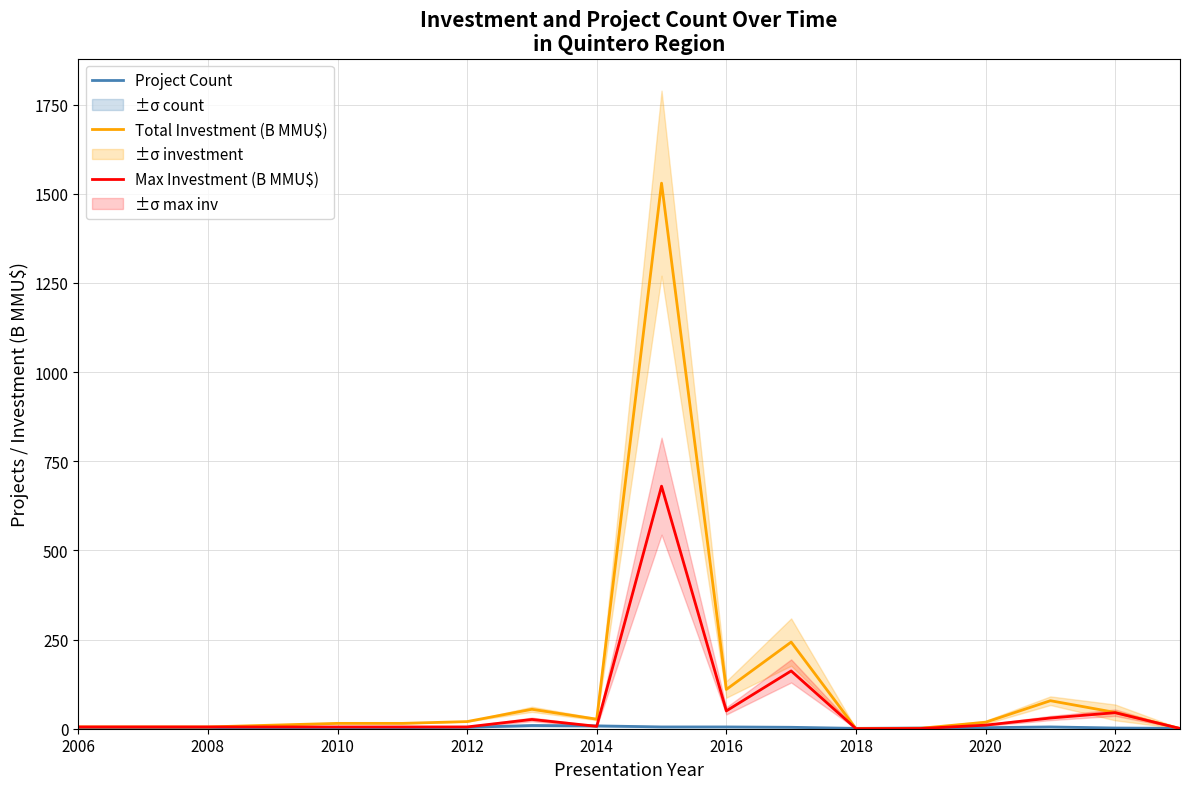

True or false: Max Investment (B MMU$) and Total Investment (B MMU$) cross at least once.

False